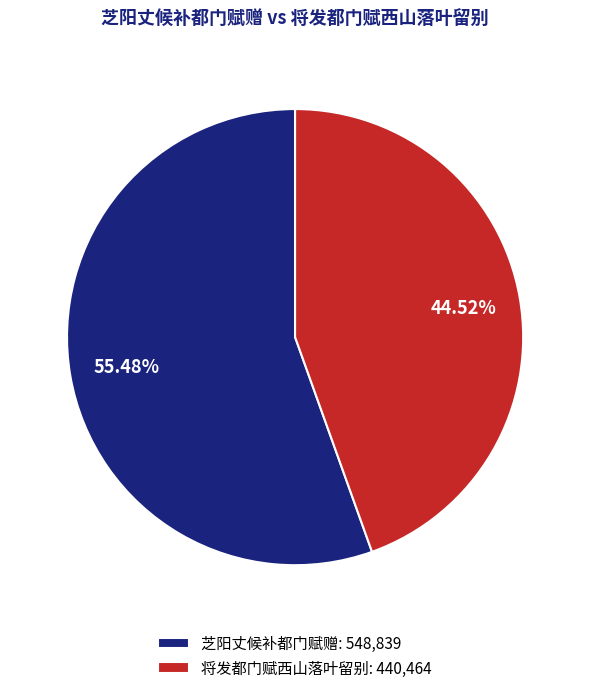

Count the number of slices in the pie.

2